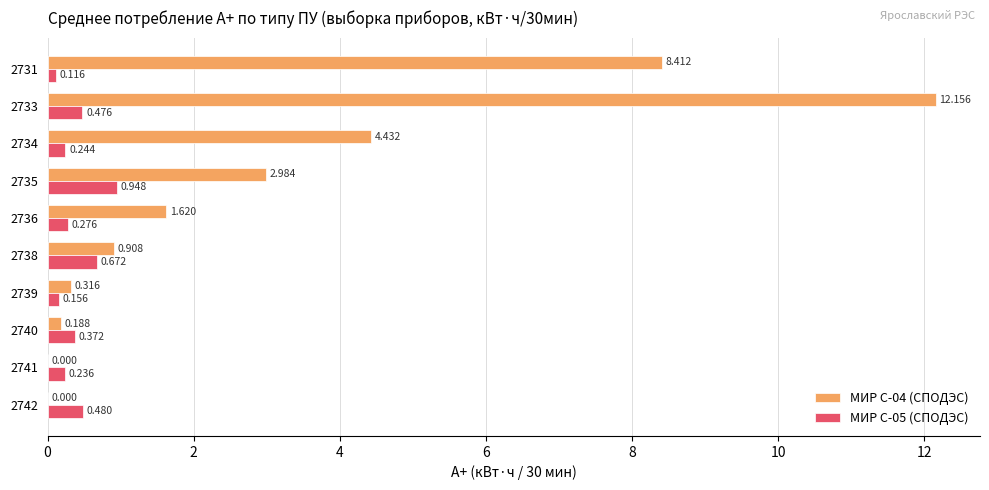

Is the value of МИР С-04 (СПОДЭС) at 2735 greater than the value of МИР С-05 (СПОДЭС) at 2739?

Yes